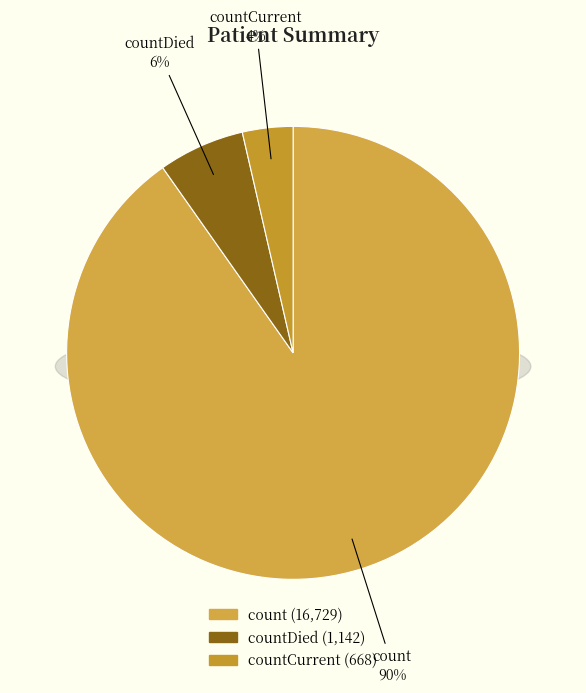

To the nearest percent, what is the combined percentage of count and countCurrent?

94%